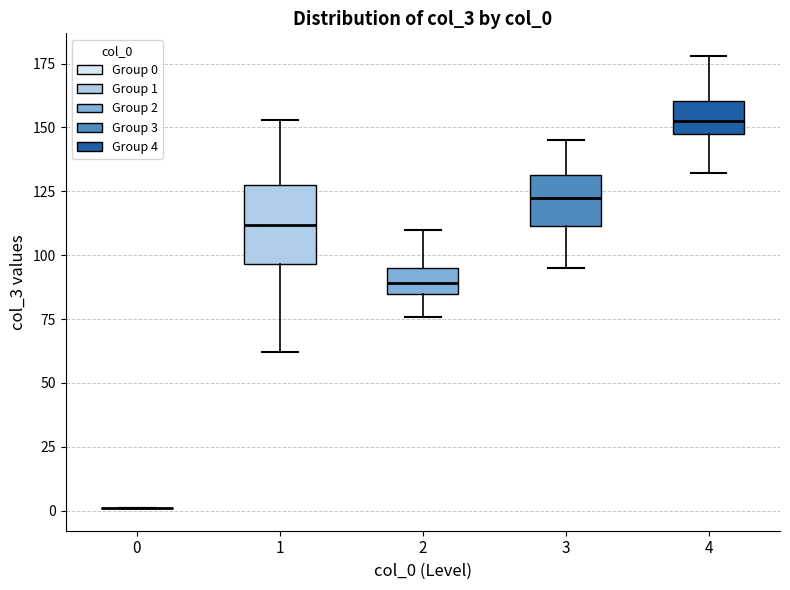

Which box is the tallest, from its lower edge to its upper edge?

1